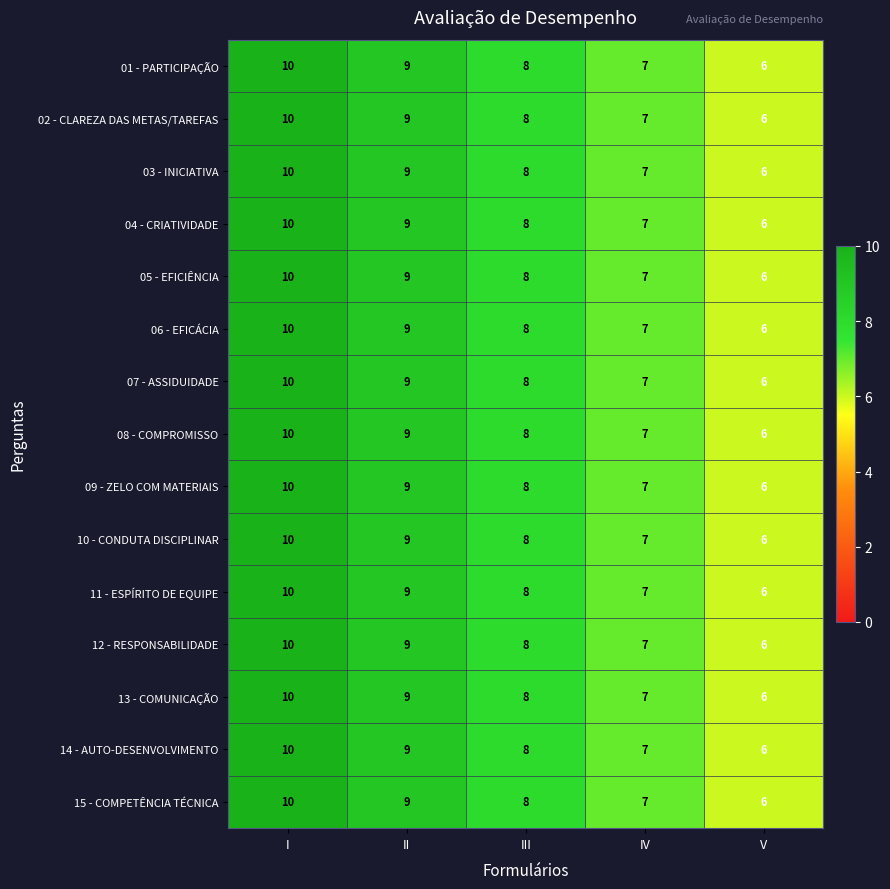

At which label does 15 - COMPETÊNCIA TÉCNICA first exceed 8?

I